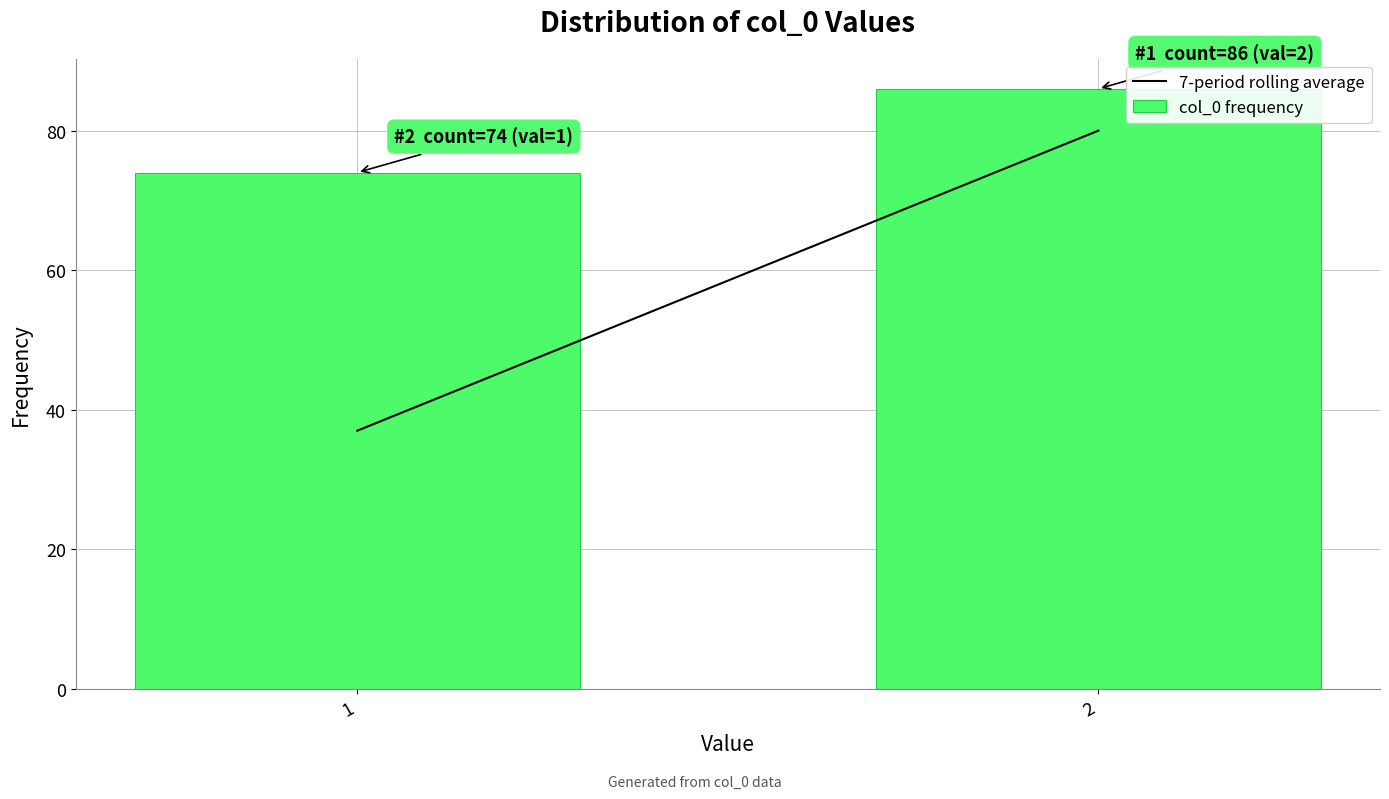

Reading left to right, what are all the values shown in this chart?

74	86